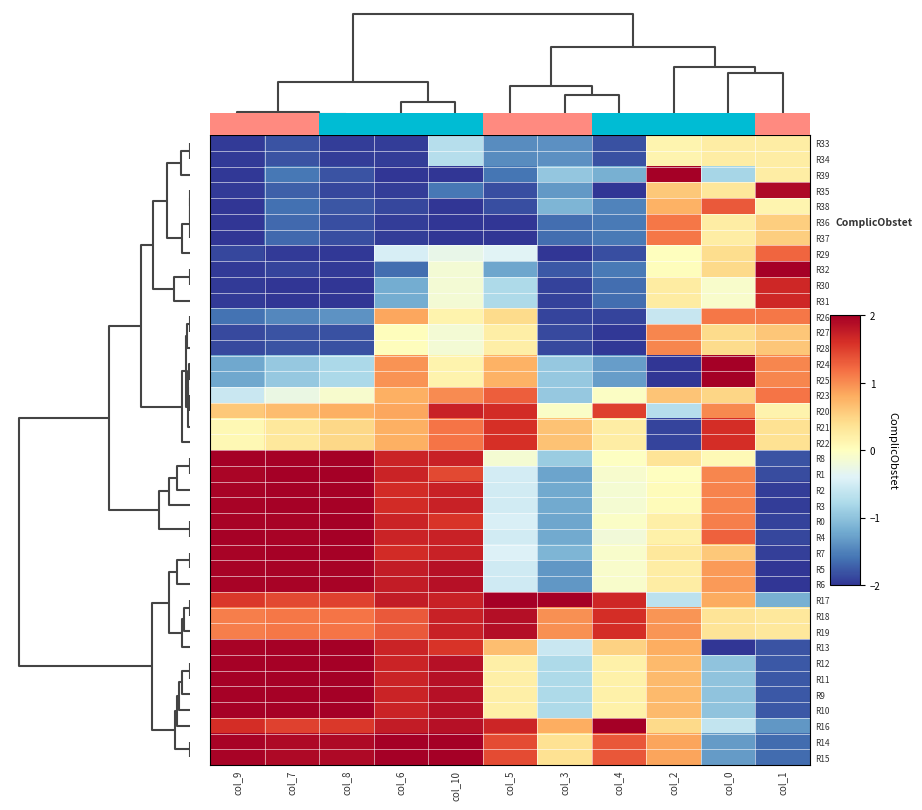

Reading left to right, what are all the values shown in this chart?

R33: col_9=-2.0	col_7=-1.8	col_8=-2.0	col_6=-1.9	col_10=-0.7	col_5=-1.4	col_3=-1.4	col_4=-1.8	col_2=0.1	col_0=0.2	col_1=0.2
R34: col_9=-2.0	col_7=-1.8	col_8=-2.0	col_6=-1.9	col_10=-0.7	col_5=-1.4	col_3=-1.4	col_4=-1.8	col_2=0.1	col_0=0.2	col_1=0.2
R39: col_9=-2.0	col_7=-1.6	col_8=-1.8	col_6=-2.0	col_10=-2.0	col_5=-1.6	col_3=-1.0	col_4=-1.2	col_2=2.0	col_0=-0.8	col_1=0.2
R35: col_9=-2.0	col_7=-1.7	col_8=-1.9	col_6=-1.9	col_10=-1.6	col_5=-1.8	col_3=-1.3	col_4=-2.0	col_2=0.6	col_0=0.3	col_1=1.9
R38: col_9=-2.0	col_7=-1.6	col_8=-1.8	col_6=-1.9	col_10=-2.0	col_5=-1.8	col_3=-1.1	col_4=-1.5	col_2=0.8	col_0=1.3	col_1=0.1
R36: col_9=-2.0	col_7=-1.7	col_8=-1.8	col_6=-1.9	col_10=-2.0	col_5=-2.0	col_3=-1.6	col_4=-1.6	col_2=1.1	col_0=0.2	col_1=0.5
R37: col_9=-2.0	col_7=-1.7	col_8=-1.8	col_6=-1.9	col_10=-2.0	col_5=-2.0	col_3=-1.6	col_4=-1.6	col_2=1.1	col_0=0.2	col_1=0.5
R29: col_9=-1.9	col_7=-2.0	col_8=-2.0	col_6=-0.5	col_10=-0.3	col_5=-0.4	col_3=-2.0	col_4=-1.8	col_2=0.0	col_0=0.4	col_1=1.2
R32: col_9=-2.0	col_7=-1.9	col_8=-2.0	col_6=-1.6	col_10=-0.1	col_5=-1.2	col_3=-1.8	col_4=-1.6	col_2=0.0	col_0=0.4	col_1=2.0
R30: col_9=-2.0	col_7=-2.0	col_8=-2.0	col_6=-1.2	col_10=-0.1	col_5=-0.8	col_3=-1.9	col_4=-1.6	col_2=0.2	col_0=-0.1	col_1=1.7
R31: col_9=-2.0	col_7=-2.0	col_8=-2.0	col_6=-1.2	col_10=-0.1	col_5=-0.8	col_3=-1.9	col_4=-1.6	col_2=0.2	col_0=-0.1	col_1=1.7
R26: col_9=-1.6	col_7=-1.5	col_8=-1.4	col_6=0.8	col_10=0.1	col_5=0.4	col_3=-1.9	col_4=-1.9	col_2=-0.6	col_0=1.1	col_1=1.1
R27: col_9=-1.9	col_7=-1.8	col_8=-1.8	col_6=0.0	col_10=-0.1	col_5=0.2	col_3=-1.9	col_4=-2.0	col_2=1.0	col_0=0.4	col_1=0.6
R28: col_9=-1.9	col_7=-1.8	col_8=-1.8	col_6=0.0	col_10=-0.1	col_5=0.2	col_3=-1.9	col_4=-2.0	col_2=1.0	col_0=0.4	col_1=0.6
R24: col_9=-1.2	col_7=-1.0	col_8=-0.8	col_6=1.0	col_10=0.1	col_5=0.8	col_3=-0.9	col_4=-1.3	col_2=-2.0	col_0=2.0	col_1=1.0
R25: col_9=-1.2	col_7=-1.0	col_8=-0.8	col_6=1.0	col_10=0.1	col_5=0.8	col_3=-0.9	col_4=-1.3	col_2=-2.0	col_0=2.0	col_1=1.0
R23: col_9=-0.6	col_7=-0.3	col_8=-0.1	col_6=0.8	col_10=1.0	col_5=1.3	col_3=-0.9	col_4=-0.0	col_2=0.6	col_0=0.5	col_1=1.1
R20: col_9=0.6	col_7=0.7	col_8=0.8	col_6=0.8	col_10=1.7	col_5=1.6	col_3=-0.1	col_4=1.5	col_2=-0.7	col_0=1.0	col_1=0.2
R21: col_9=0.1	col_7=0.3	col_8=0.5	col_6=0.8	col_10=1.1	col_5=1.6	col_3=0.6	col_4=0.2	col_2=-1.9	col_0=1.6	col_1=0.4
R22: col_9=0.1	col_7=0.3	col_8=0.5	col_6=0.8	col_10=1.1	col_5=1.6	col_3=0.6	col_4=0.2	col_2=-1.9	col_0=1.6	col_1=0.4
R8: col_9=2.0	col_7=2.0	col_8=2.0	col_6=1.7	col_10=1.7	col_5=-0.1	col_3=-0.9	col_4=-0.0	col_2=0.3	col_0=0.1	col_1=-1.8
R1: col_9=1.9	col_7=2.0	col_8=2.0	col_6=1.7	col_10=1.4	col_5=-0.5	col_3=-1.3	col_4=-0.1	col_2=-0.0	col_0=1.0	col_1=-1.9
R2: col_9=2.0	col_7=2.0	col_8=2.0	col_6=1.6	col_10=1.7	col_5=-0.5	col_3=-1.2	col_4=-0.1	col_2=0.0	col_0=1.0	col_1=-1.9
R3: col_9=2.0	col_7=2.0	col_8=2.0	col_6=1.6	col_10=1.7	col_5=-0.5	col_3=-1.2	col_4=-0.1	col_2=0.0	col_0=1.0	col_1=-1.9
R0: col_9=2.0	col_7=2.0	col_8=2.0	col_6=1.7	col_10=1.6	col_5=-0.4	col_3=-1.2	col_4=-0.1	col_2=0.2	col_0=1.1	col_1=-1.9
R4: col_9=2.0	col_7=2.0	col_8=2.0	col_6=1.7	col_10=1.7	col_5=-0.5	col_3=-1.2	col_4=-0.2	col_2=0.2	col_0=1.3	col_1=-1.9
R7: col_9=2.0	col_7=2.0	col_8=2.0	col_6=1.6	col_10=1.7	col_5=-0.4	col_3=-1.1	col_4=-0.1	col_2=0.3	col_0=0.6	col_1=-1.9
R5: col_9=2.0	col_7=2.0	col_8=2.0	col_6=1.8	col_10=1.9	col_5=-0.5	col_3=-1.4	col_4=-0.1	col_2=0.2	col_0=0.9	col_1=-2.0
R6: col_9=2.0	col_7=2.0	col_8=2.0	col_6=1.8	col_10=1.9	col_5=-0.5	col_3=-1.4	col_4=-0.1	col_2=0.2	col_0=0.9	col_1=-2.0
R17: col_9=1.5	col_7=1.4	col_8=1.5	col_6=1.8	col_10=1.7	col_5=2.0	col_3=2.0	col_4=1.7	col_2=-0.7	col_0=0.8	col_1=-1.2
R18: col_9=1.1	col_7=1.1	col_8=1.2	col_6=1.3	col_10=1.7	col_5=1.9	col_3=1.0	col_4=1.6	col_2=0.9	col_0=0.3	col_1=0.3
R19: col_9=1.1	col_7=1.1	col_8=1.2	col_6=1.3	col_10=1.7	col_5=1.9	col_3=1.0	col_4=1.6	col_2=0.9	col_0=0.3	col_1=0.3
R13: col_9=2.0	col_7=2.0	col_8=2.0	col_6=1.7	col_10=1.6	col_5=0.7	col_3=-0.6	col_4=0.5	col_2=0.8	col_0=-2.0	col_1=-1.8
R12: col_9=2.0	col_7=2.0	col_8=2.0	col_6=1.7	col_10=1.9	col_5=0.2	col_3=-0.8	col_4=0.2	col_2=0.7	col_0=-1.0	col_1=-1.8
R11: col_9=2.0	col_7=2.0	col_8=2.0	col_6=1.7	col_10=1.9	col_5=0.2	col_3=-0.8	col_4=0.2	col_2=0.7	col_0=-1.0	col_1=-1.8
R9: col_9=2.0	col_7=2.0	col_8=2.0	col_6=1.7	col_10=1.9	col_5=0.2	col_3=-0.8	col_4=0.2	col_2=0.7	col_0=-1.0	col_1=-1.8
R10: col_9=2.0	col_7=2.0	col_8=2.0	col_6=1.7	col_10=1.9	col_5=0.2	col_3=-0.8	col_4=0.2	col_2=0.7	col_0=-1.0	col_1=-1.8
R16: col_9=1.6	col_7=1.5	col_8=1.5	col_6=1.8	col_10=1.9	col_5=1.7	col_3=0.8	col_4=2.0	col_2=0.4	col_0=-0.6	col_1=-1.3
R14: col_9=2.0	col_7=1.9	col_8=1.9	col_6=2.0	col_10=2.0	col_5=1.4	col_3=0.4	col_4=1.3	col_2=0.9	col_0=-1.3	col_1=-1.6
R15: col_9=2.0	col_7=1.9	col_8=1.9	col_6=2.0	col_10=2.0	col_5=1.4	col_3=0.4	col_4=1.3	col_2=0.9	col_0=-1.3	col_1=-1.6